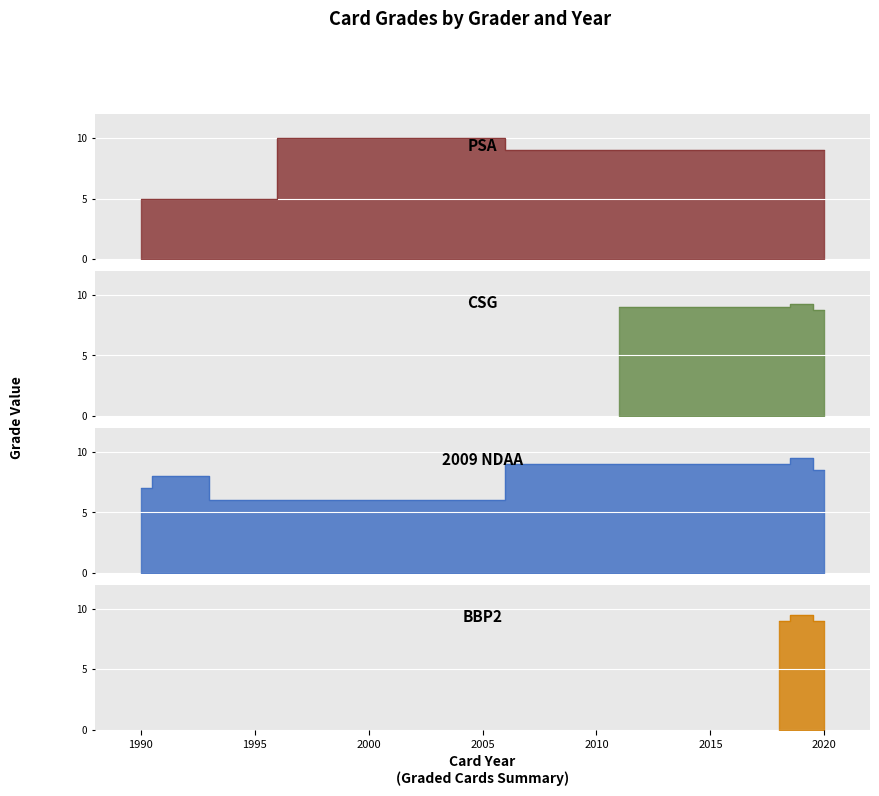

The CSG series shows 14 at 18. True or false?

False